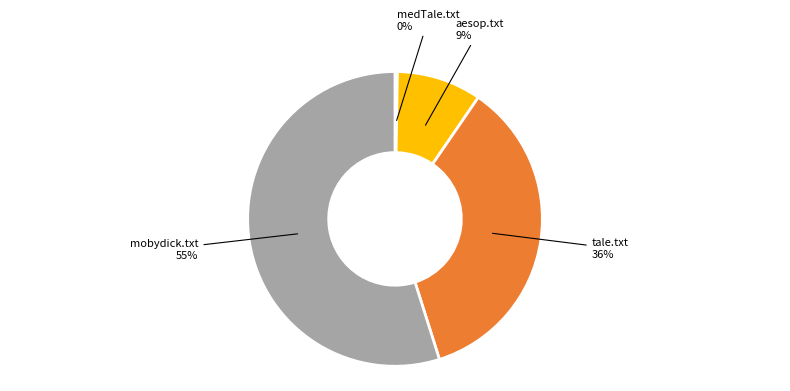

To the nearest percent, what is the average slice percentage?

25%